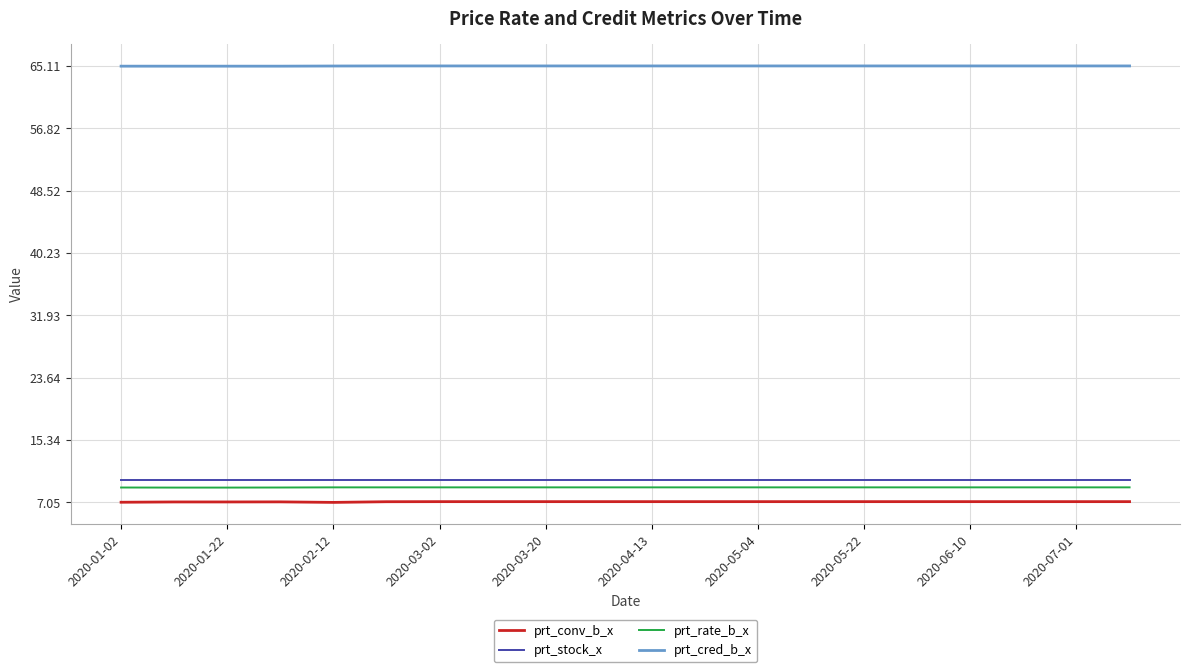

Which series has the largest total across all categories?

prt_cred_b_x